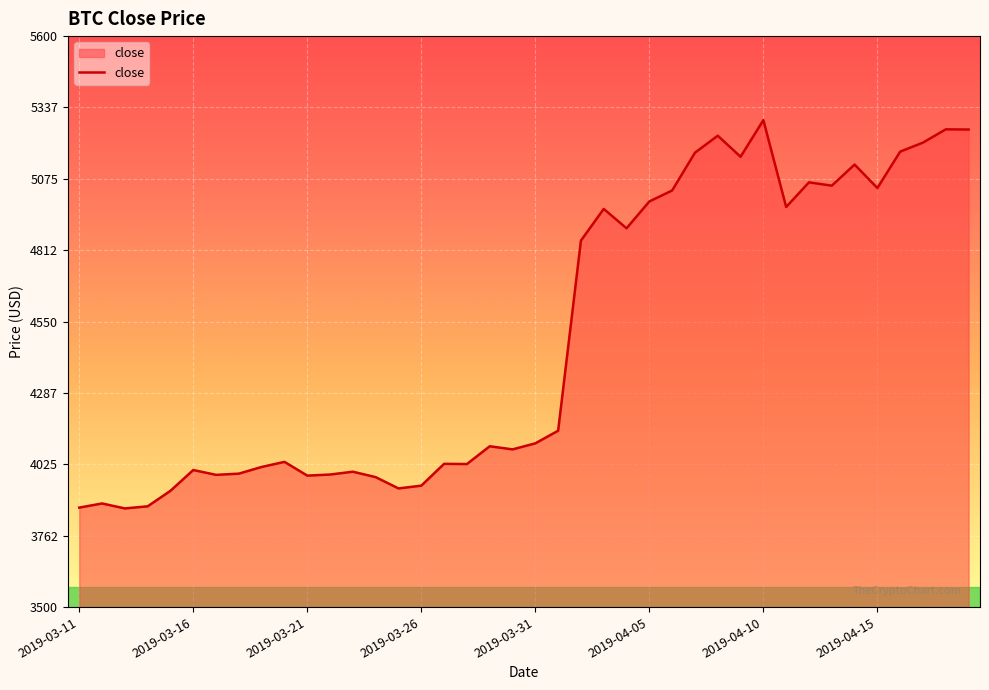

What is the greatest value displayed?

5291.0